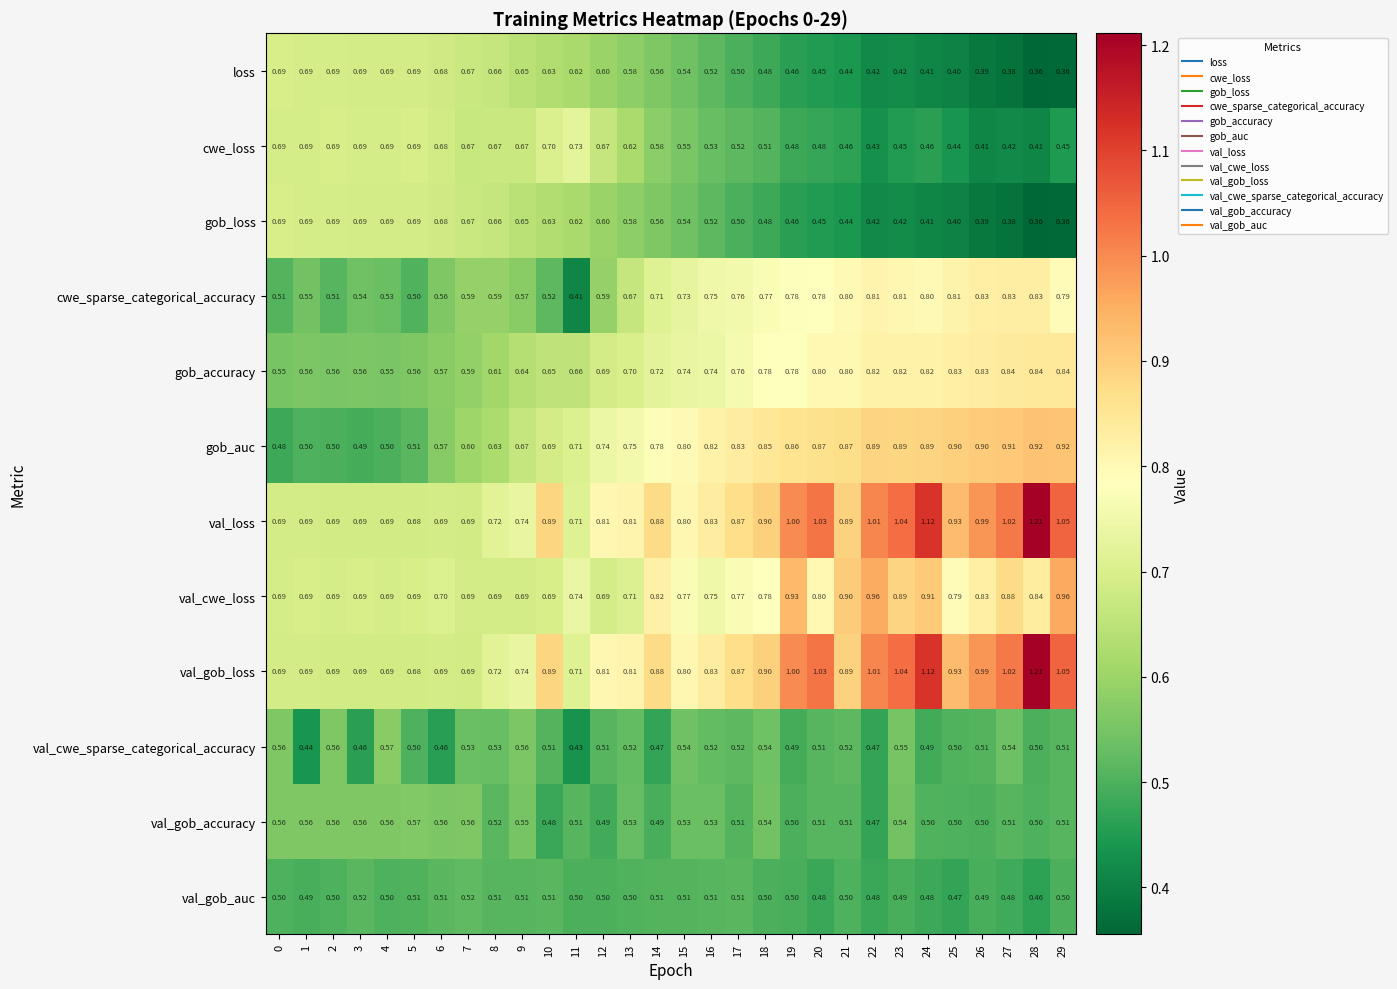

Is the value of val_cwe_loss at 26 greater than the value of val_gob_accuracy at 5?

Yes